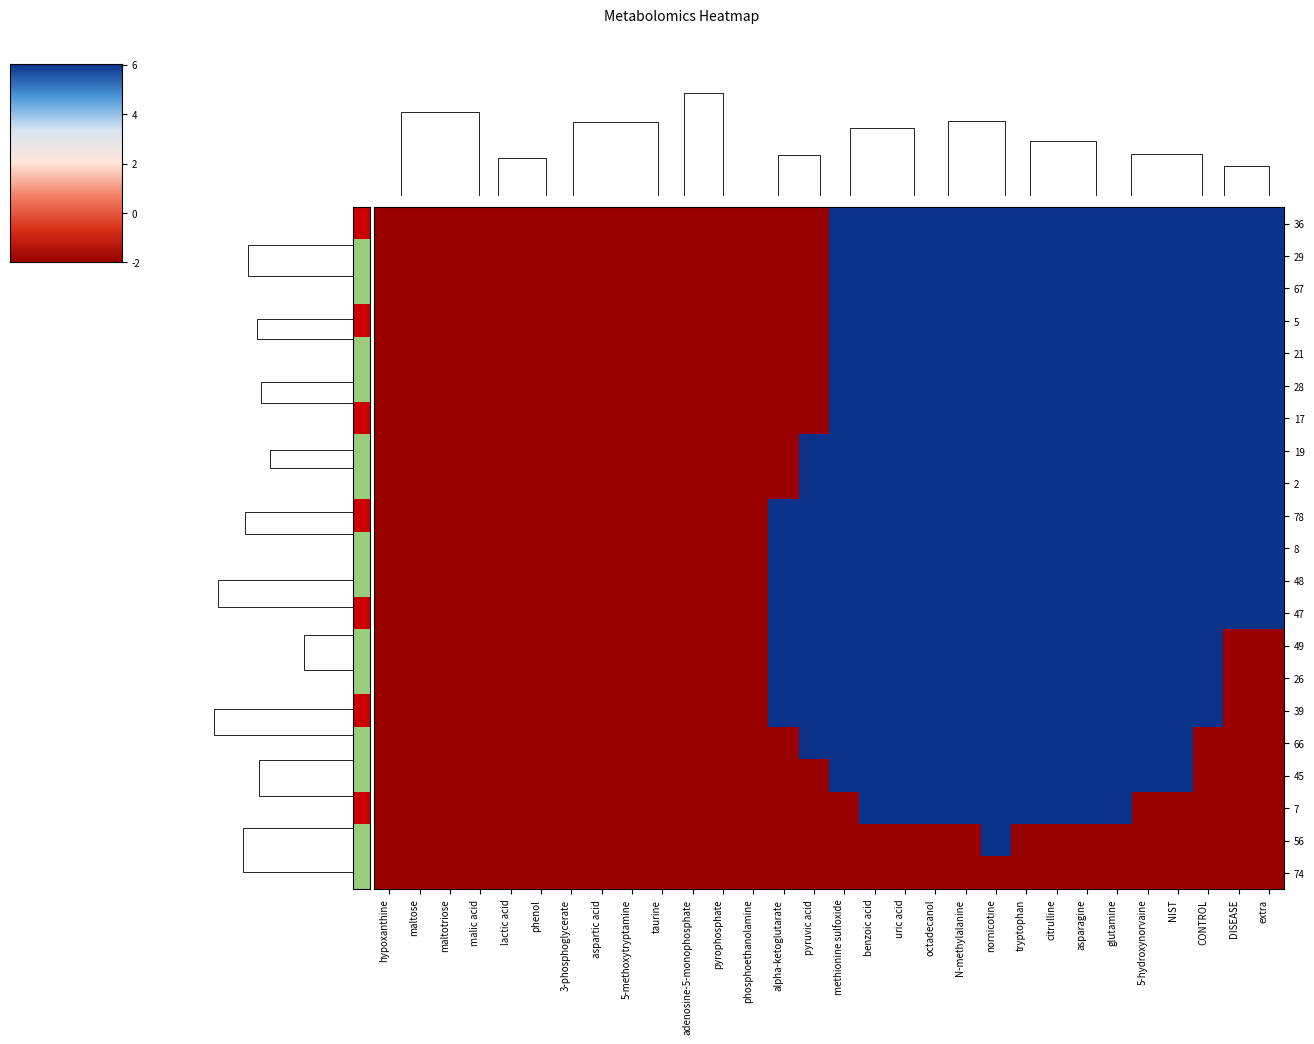

True or false: 56 has a value of -1 at 5-hydroxynorvaine.

False